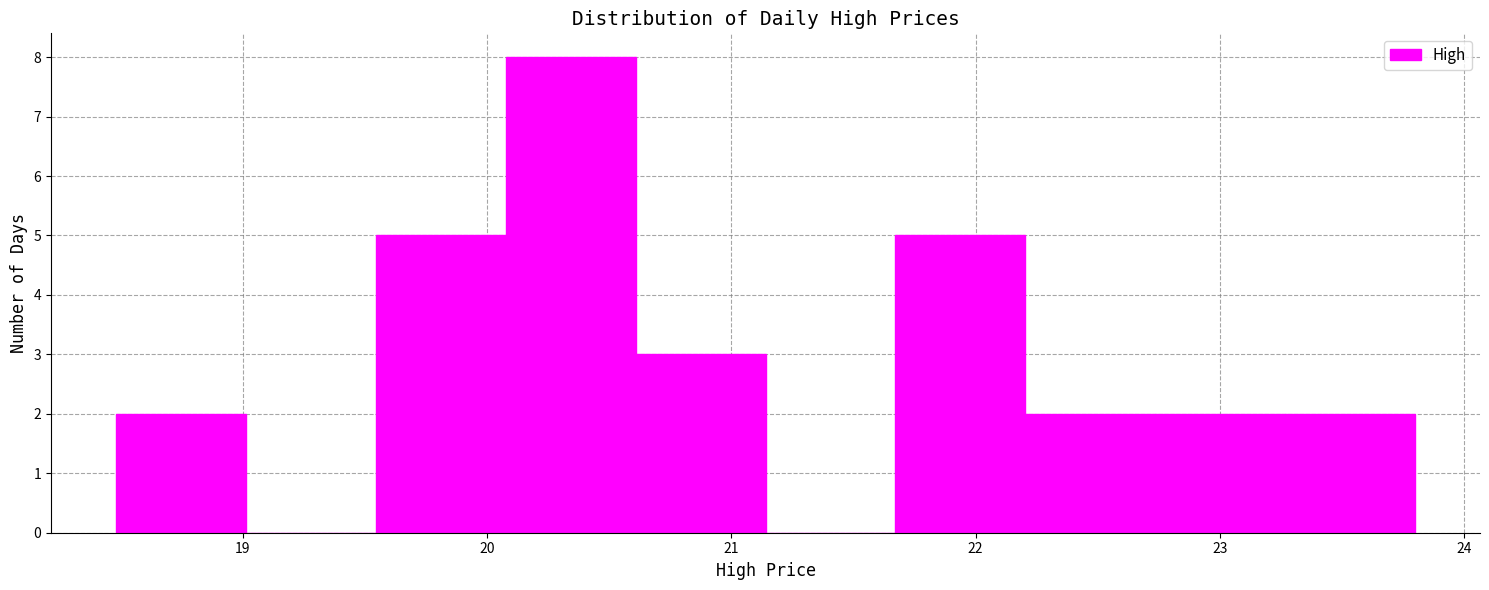

Reading left to right, list every bar in this chart as the range it spans on the x-axis followed by its height. Neither the bar edges nor the heights are printed on the chart, so give them approximately, as read against the axes.

18.5 to 19.0: 2
19.0 to 19.5: 0
19.5 to 20.1: 5
20.1 to 20.6: 8
20.6 to 21.1: 3
21.1 to 21.7: 0
21.7 to 22.2: 5
22.2 to 22.7: 2
22.7 to 23.3: 2
23.3 to 23.8: 2